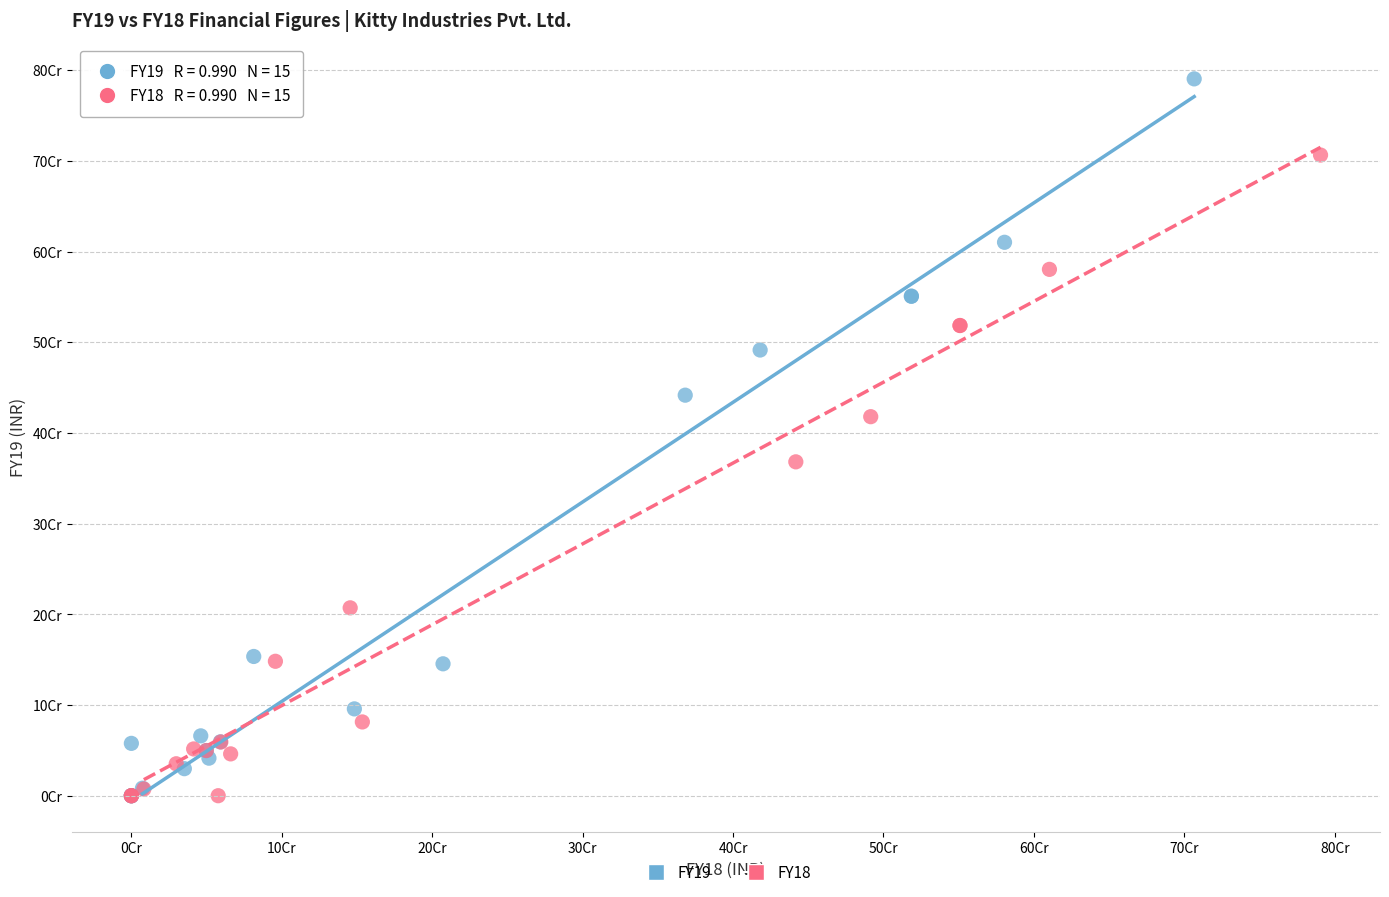

Which series has the largest Y range (max minus min)?

FY19